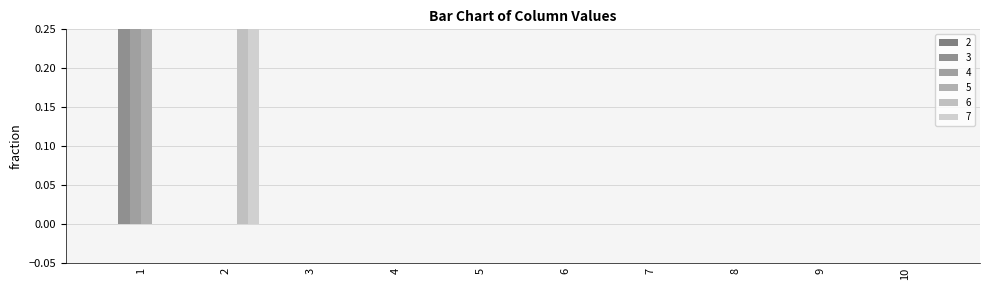

Does the chart contain any negative values?

No